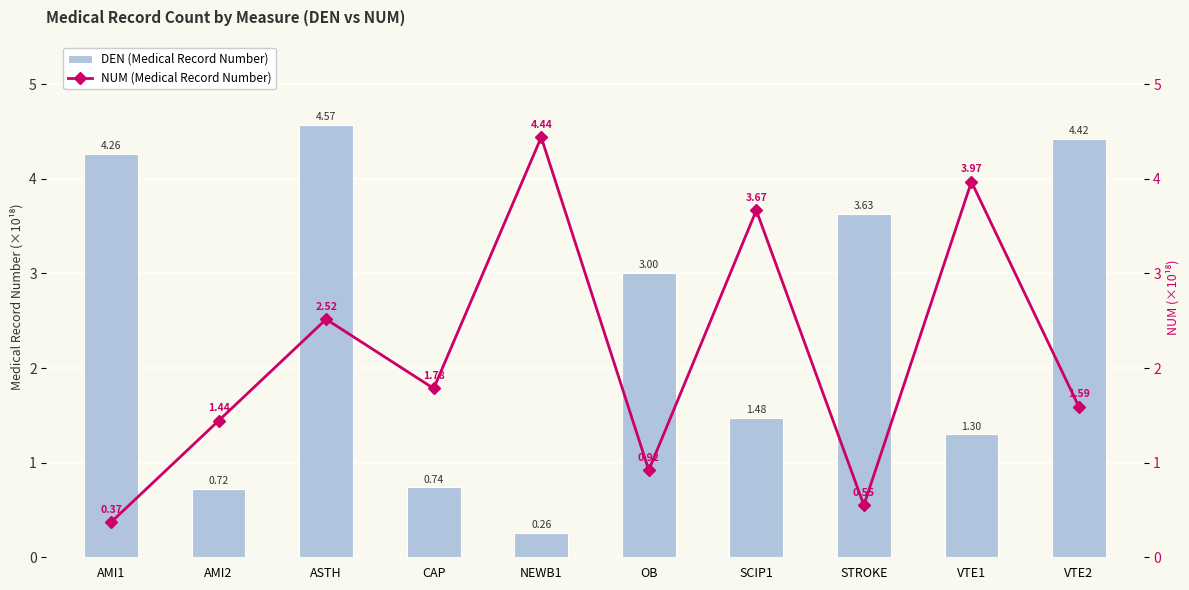

Reading left to right, transcribe all the data shown in this chart.

DEN (Medical Record Number): 4.3	0.7	4.6	0.7	0.3	3.0	1.5	3.6	1.3	4.4
NUM (Medical Record Number): 0.4	1.4	2.5	1.8	4.4	0.9	3.7	0.6	4.0	1.6